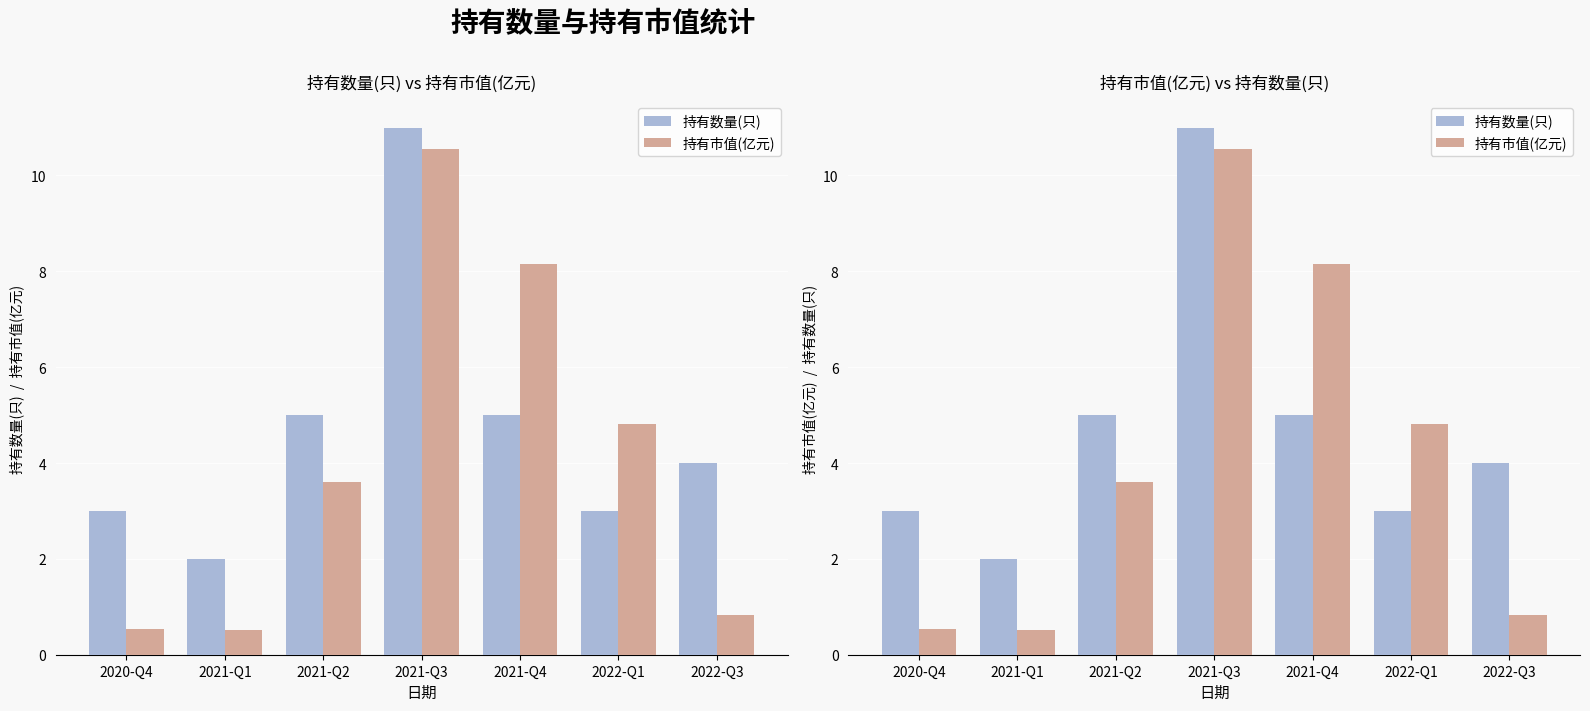

Which category has the lowest value across all series?

2021-Q1